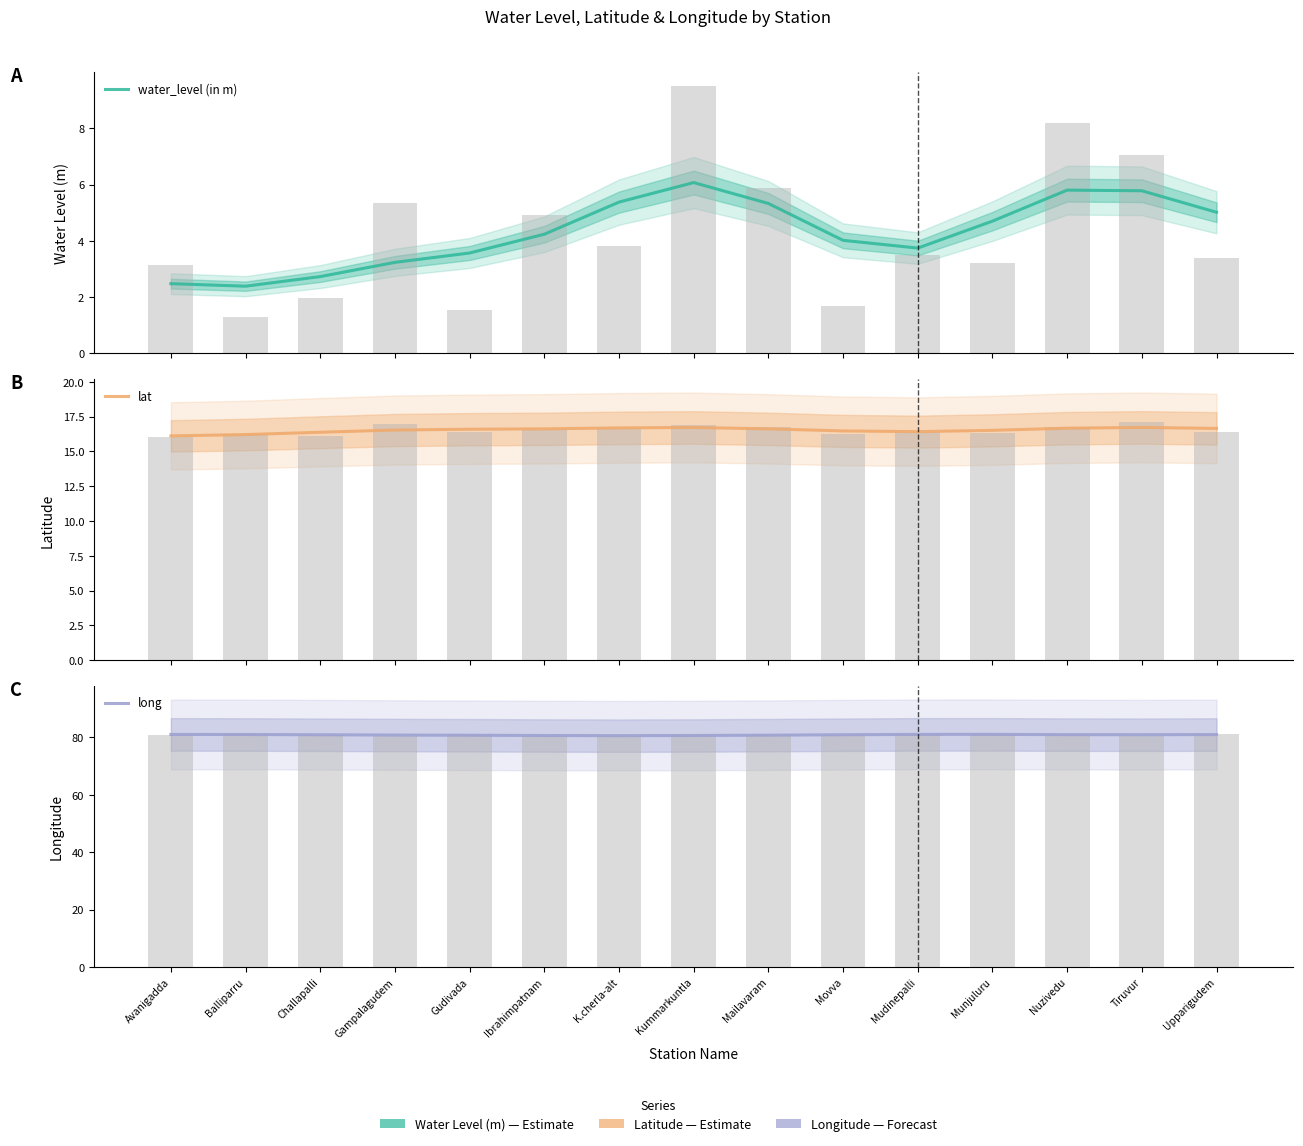

Count the number of categories in the chart.

15